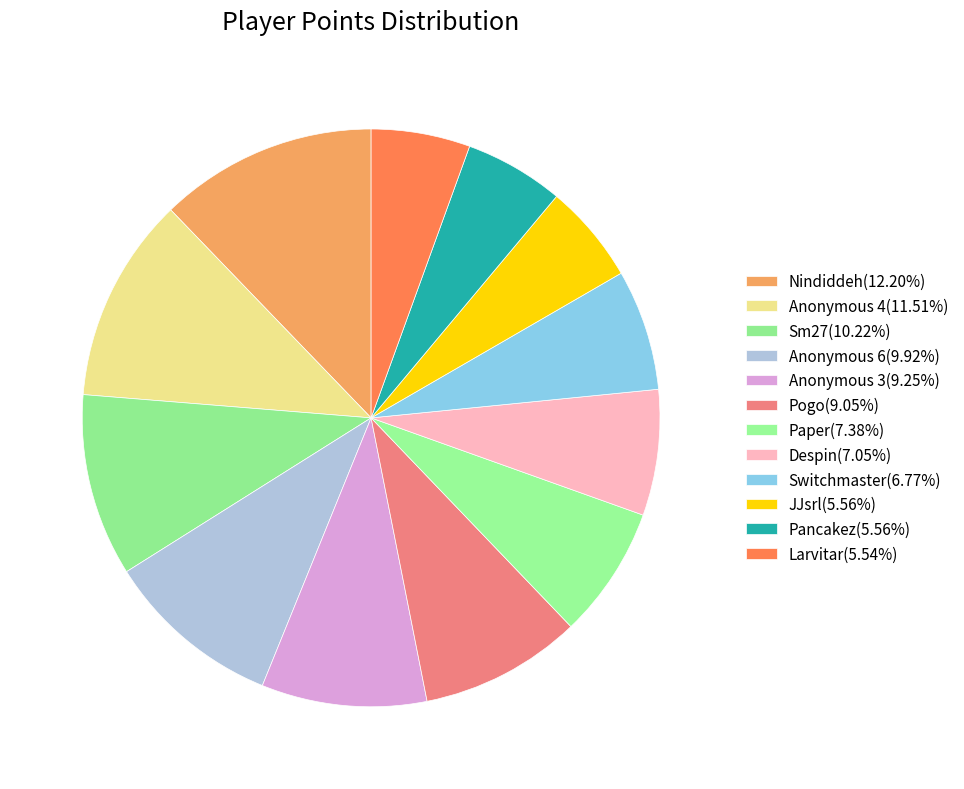

Count the number of slices in the pie.

12